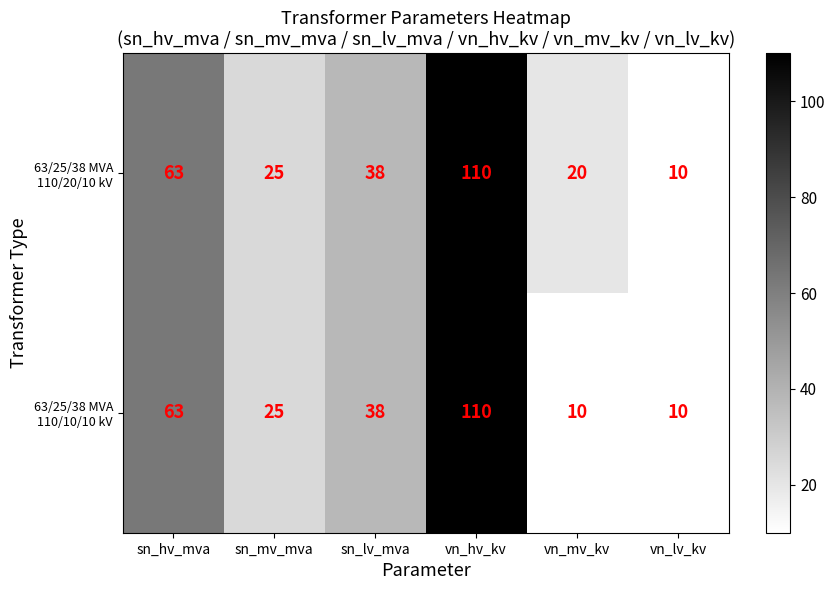

What is the total value across all series at sn_lv_mva?

76